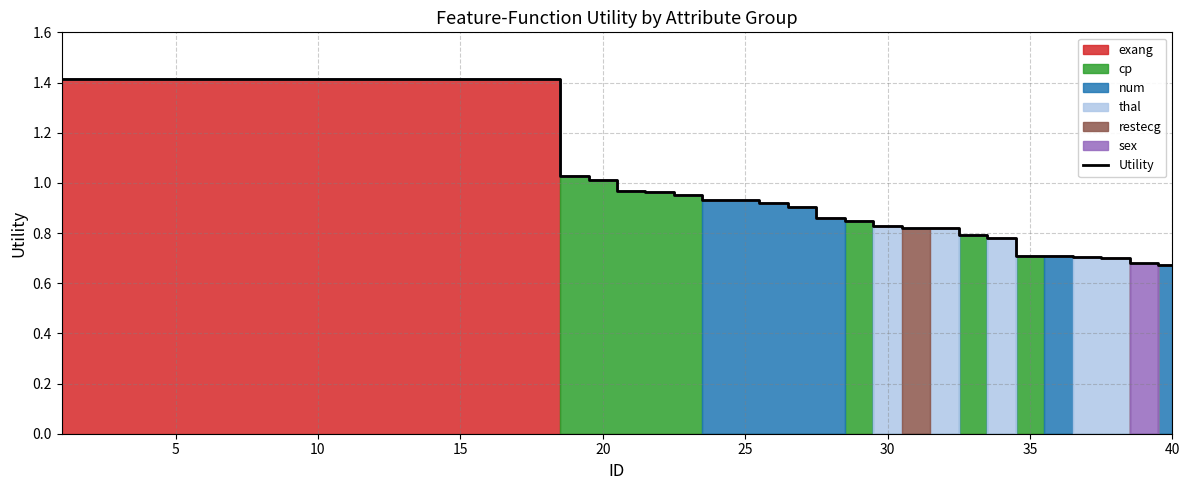

What is the maximum value for Utility?

1.4